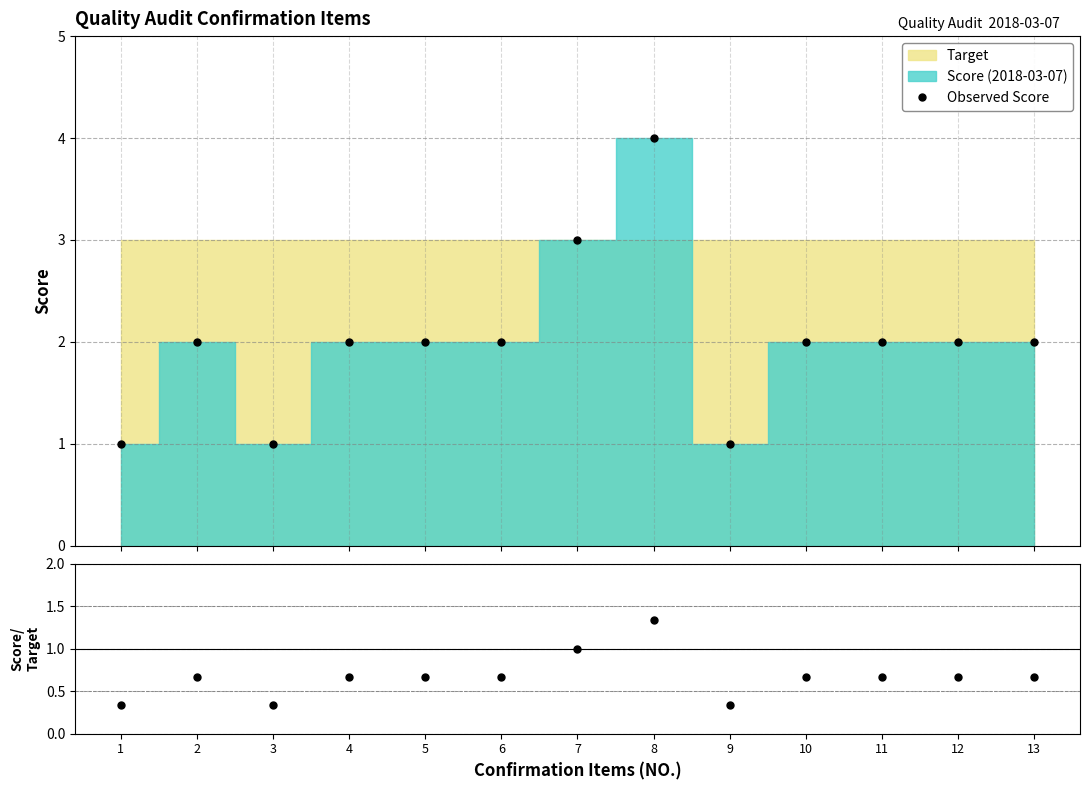

True or false: the data has more than 2 interior local peaks.

False